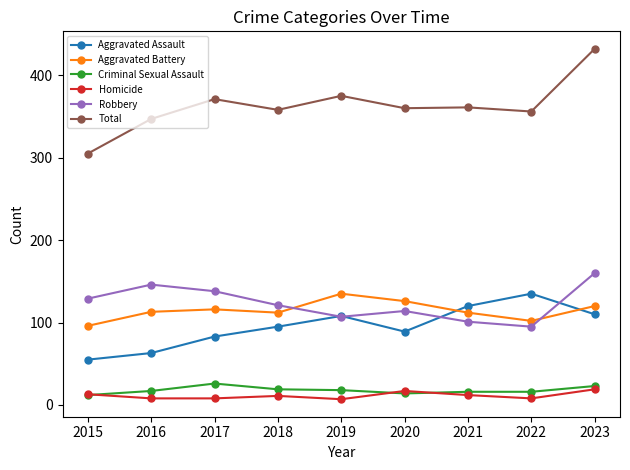

Count the number of categories in the chart.

9